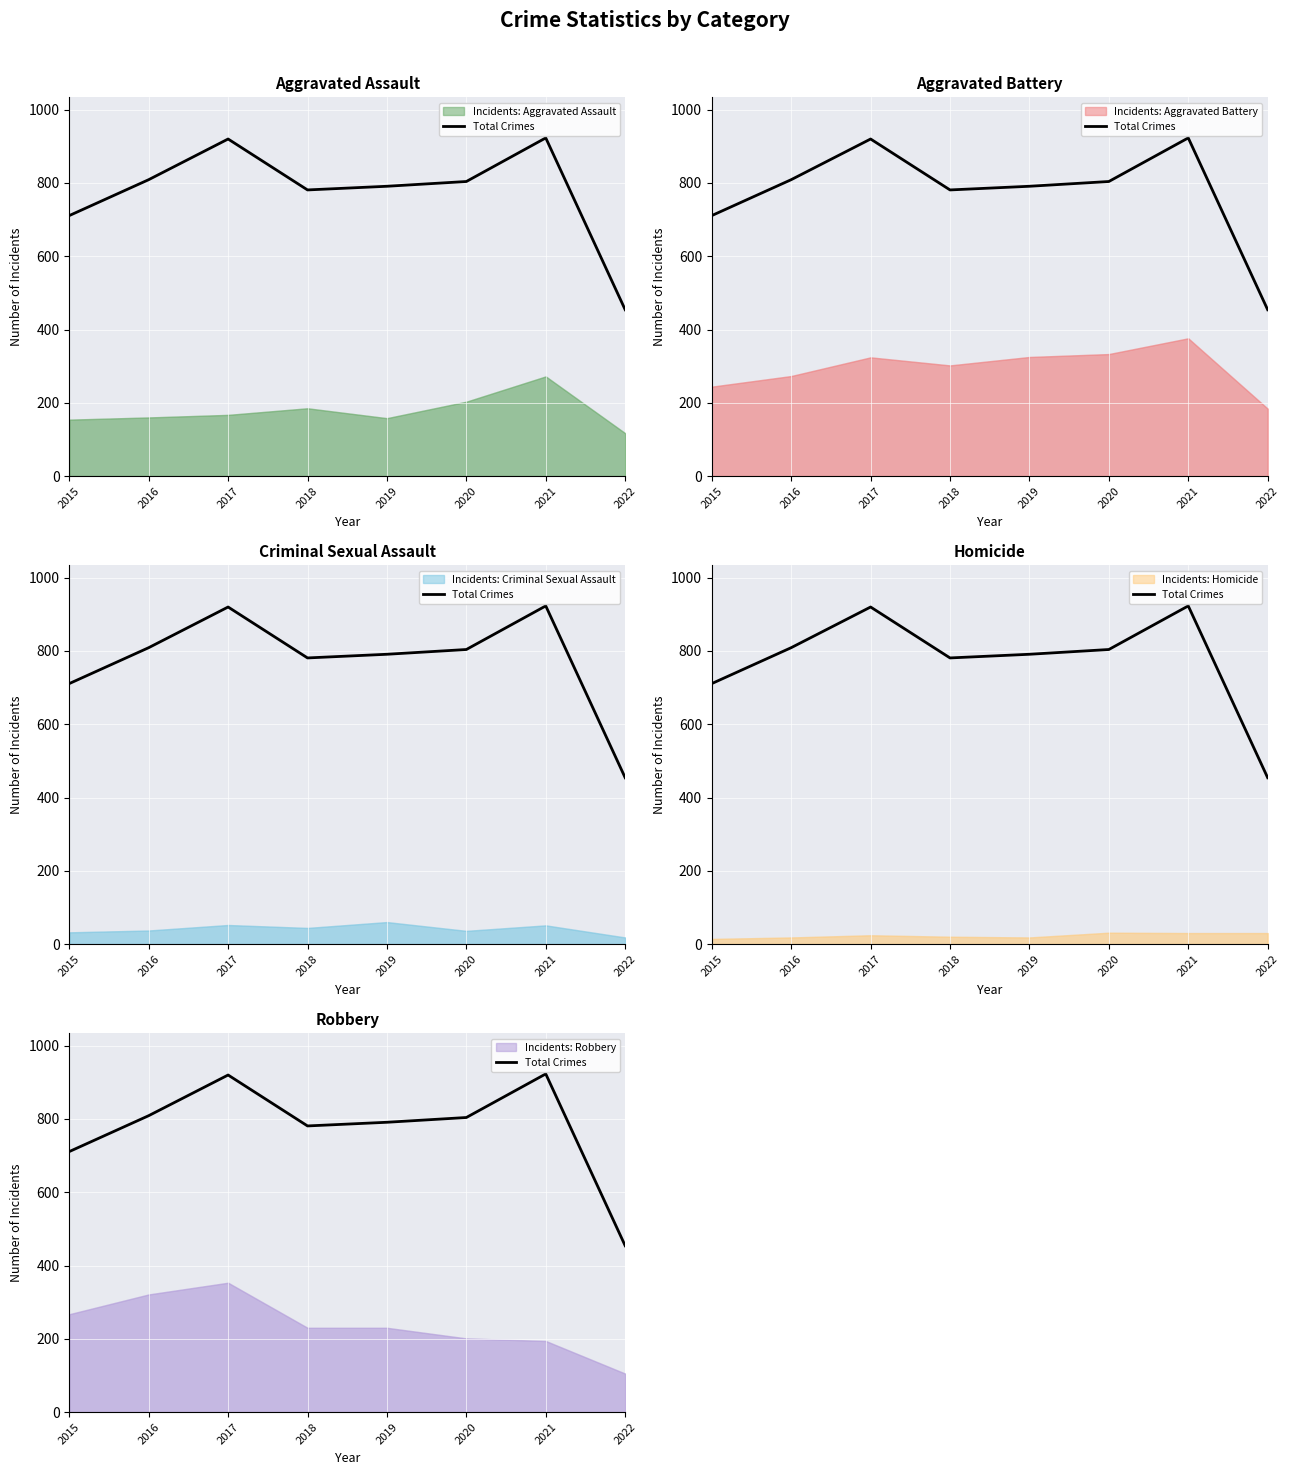

What is the difference between the values at 2019 and 2017?

129